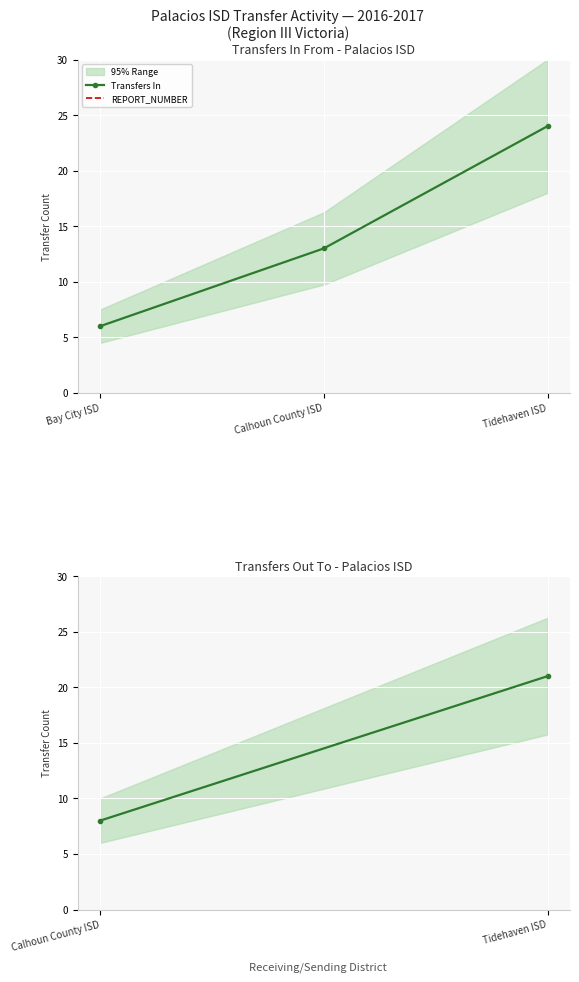

Reading left to right, extract all data points from this chart.

6	13	24